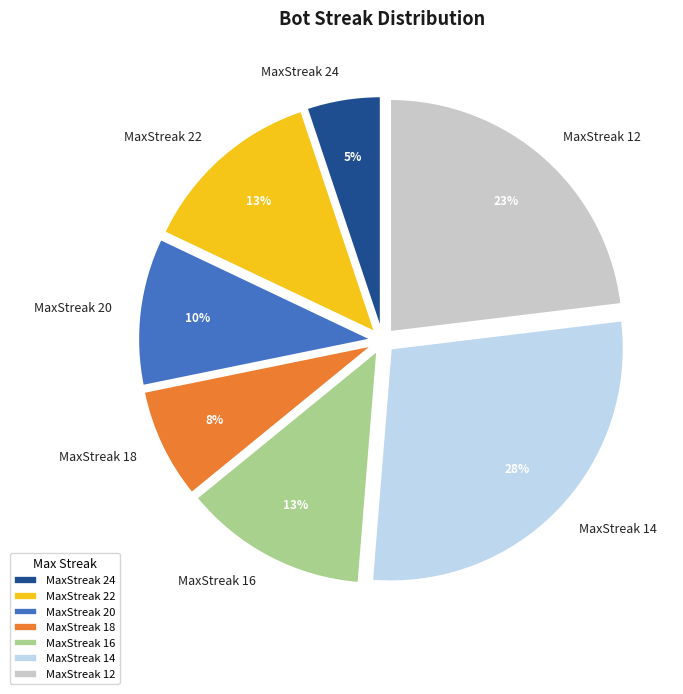

Combined, do MaxStreak 18 and MaxStreak 24 account for over 50%?

No